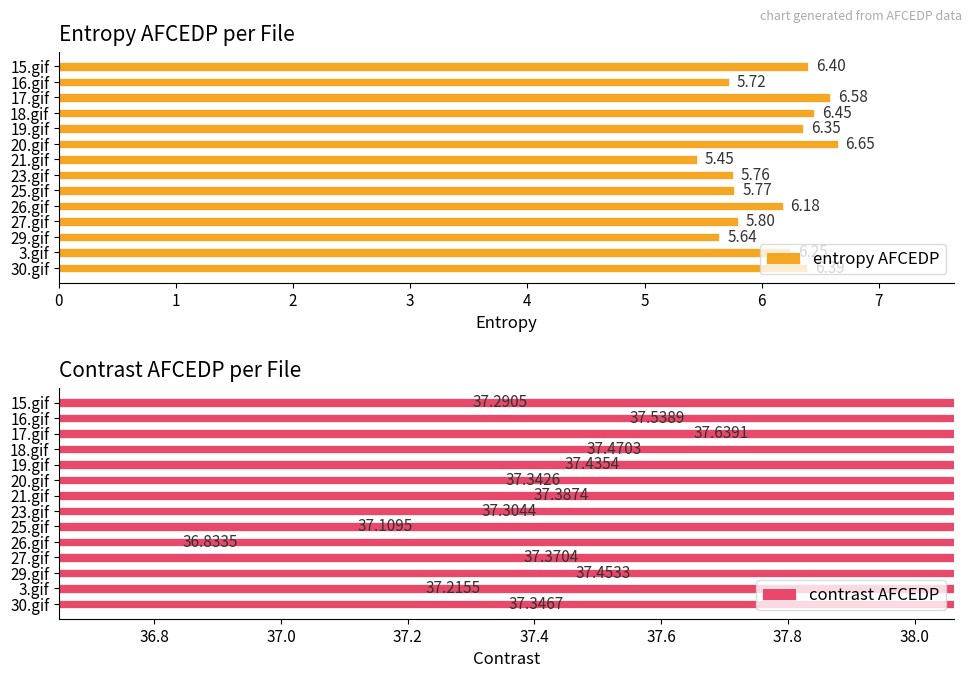

What is the difference between the entropy AFCEDP values at 17.gif and 23.gif?

0.8